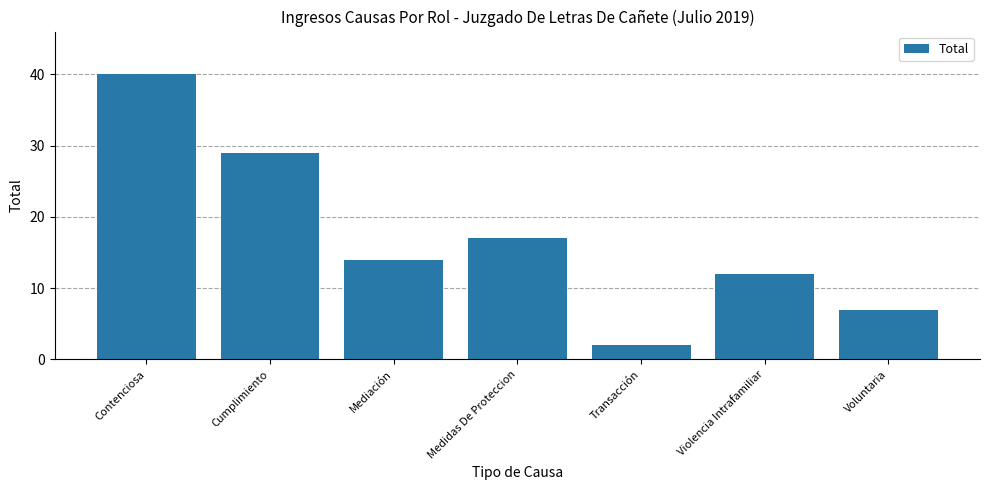

At which category does the chart reach its peak across all series?

Contenciosa